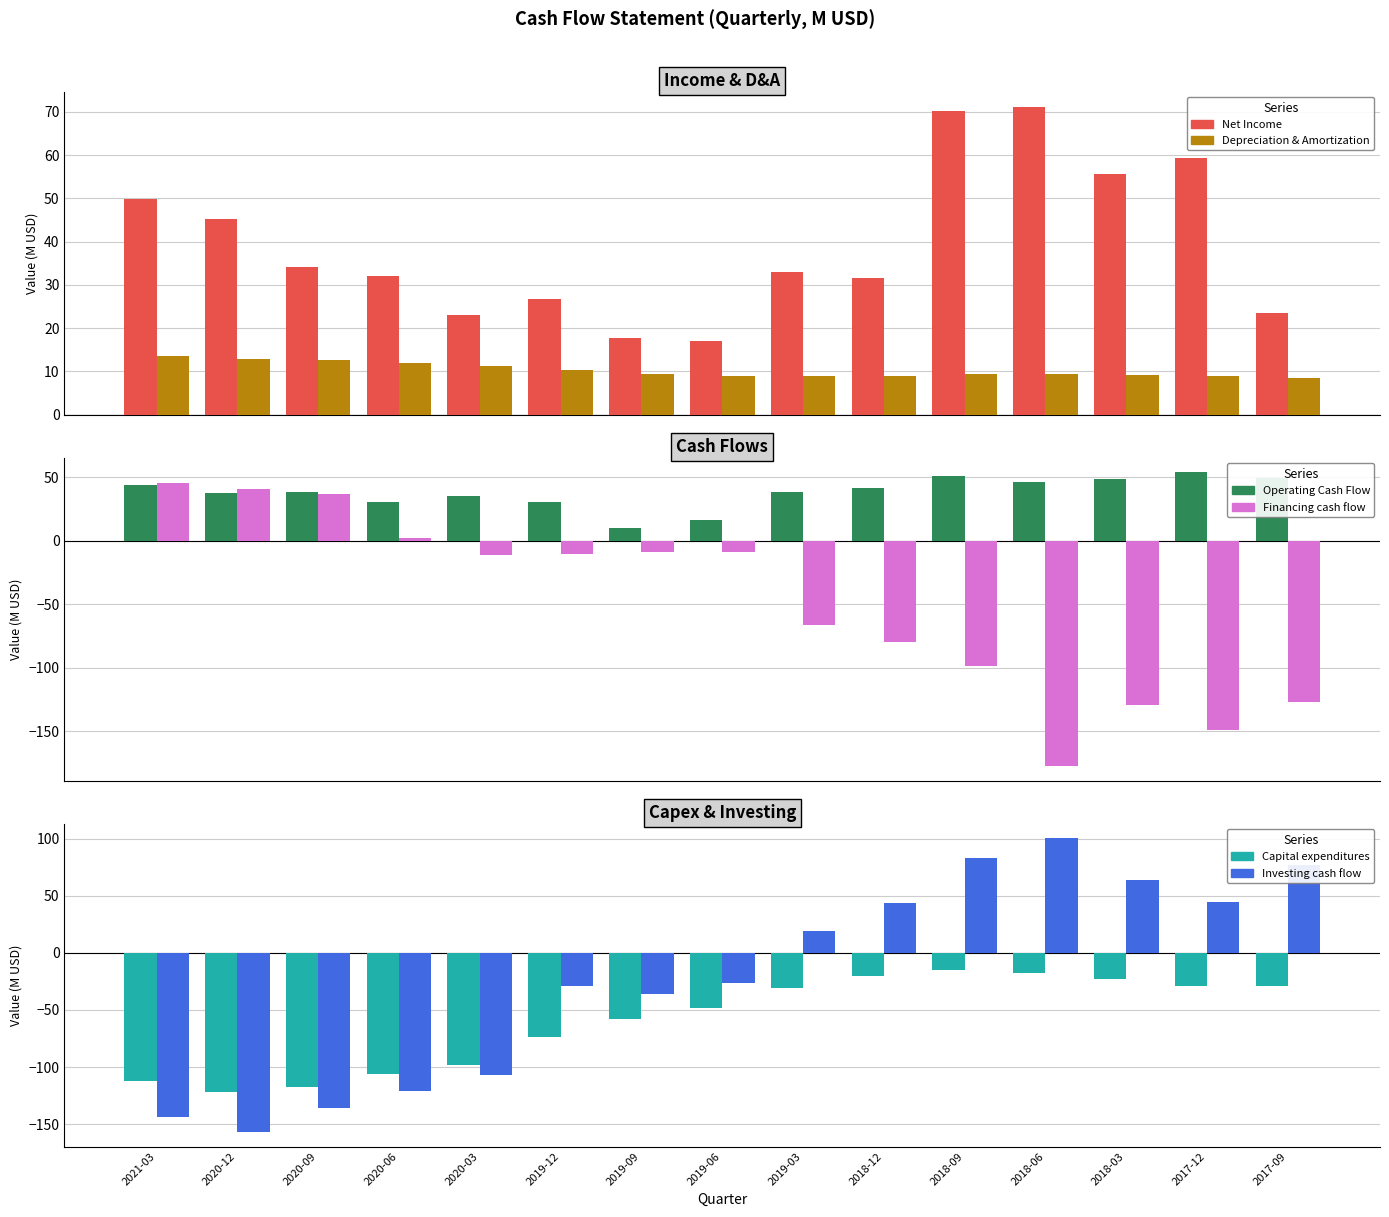

What is the difference between the Net Income values at 2019-09 and 2020-06?

14.5